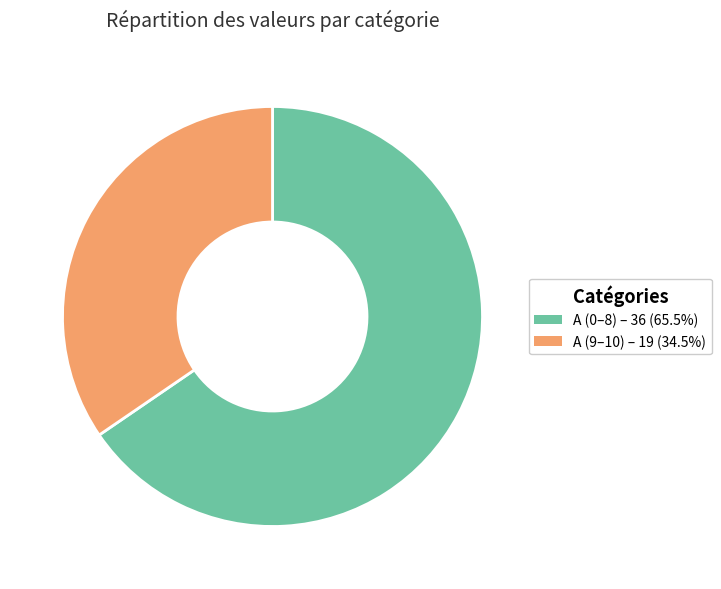

Is there a majority slice in this chart?

Yes